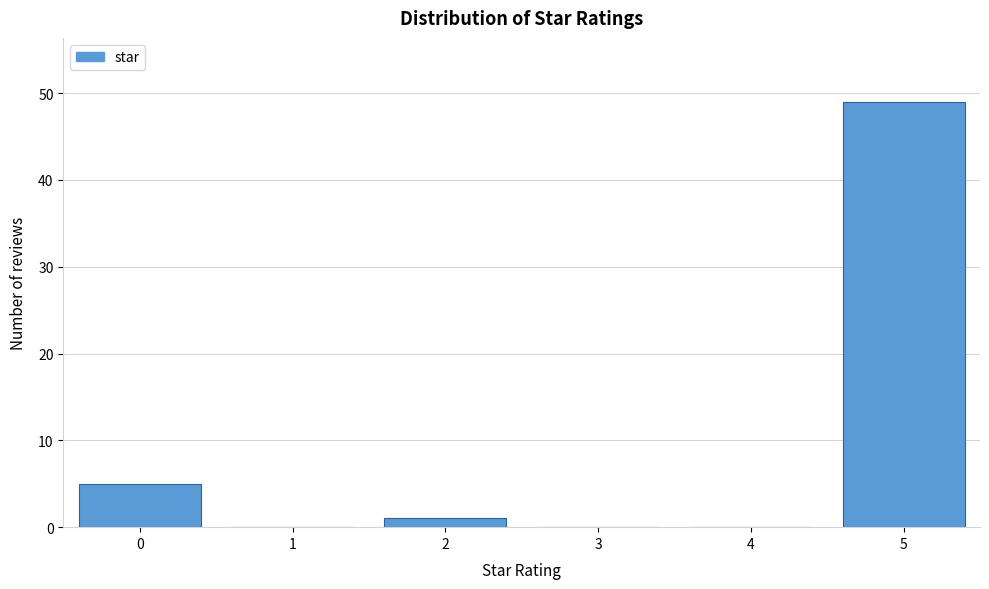

Reading left to right, what are all the values shown in this chart?

0=5	1=0	2=1	3=0	4=0	5=49